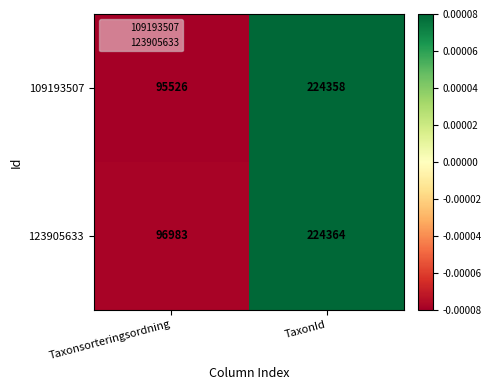

Reading right to left, what are all the values shown in this chart?

109193507: TaxonId=224358	Taxonsorteringsordning=95526
123905633: TaxonId=224364	Taxonsorteringsordning=96983